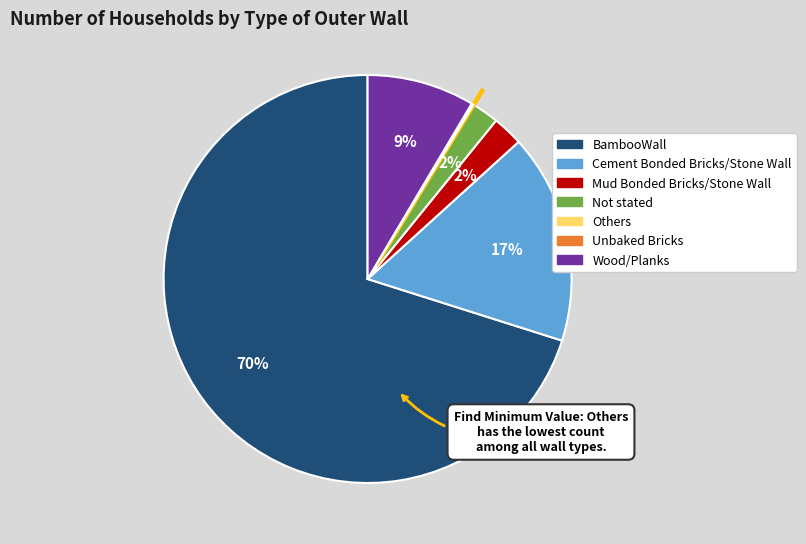

Is there a majority slice in this chart?

Yes